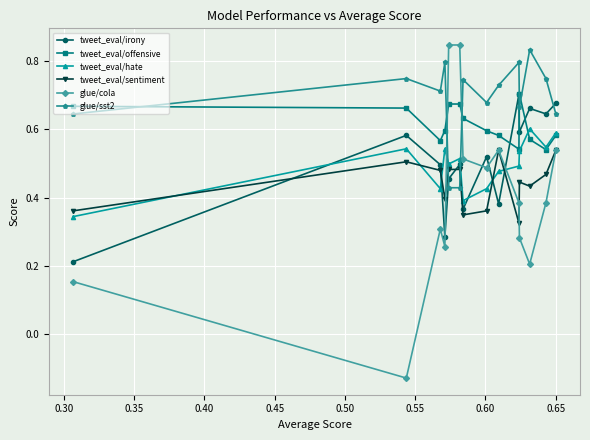

Is this an area chart (filled region under the line)?

No